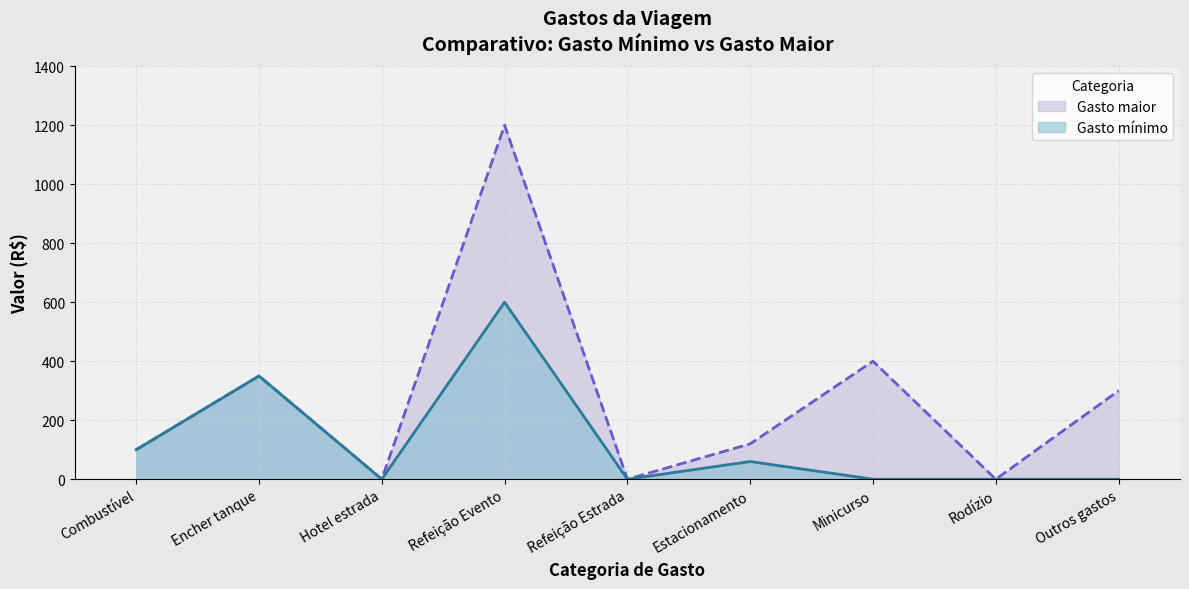

Where does the Gasto maior series first go above 120?

Encher tanque